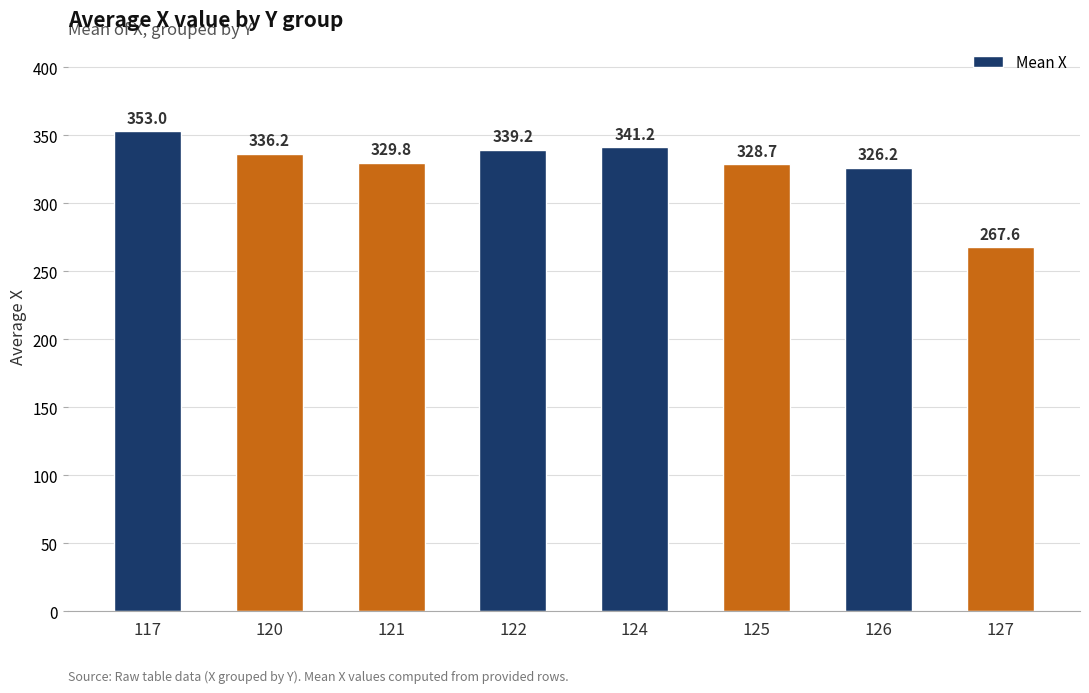

Reading left to right, transcribe all the data shown in this chart.

117=353.0	120=336.2	121=329.8	122=339.2	124=341.2	125=328.7	126=326.2	127=267.6